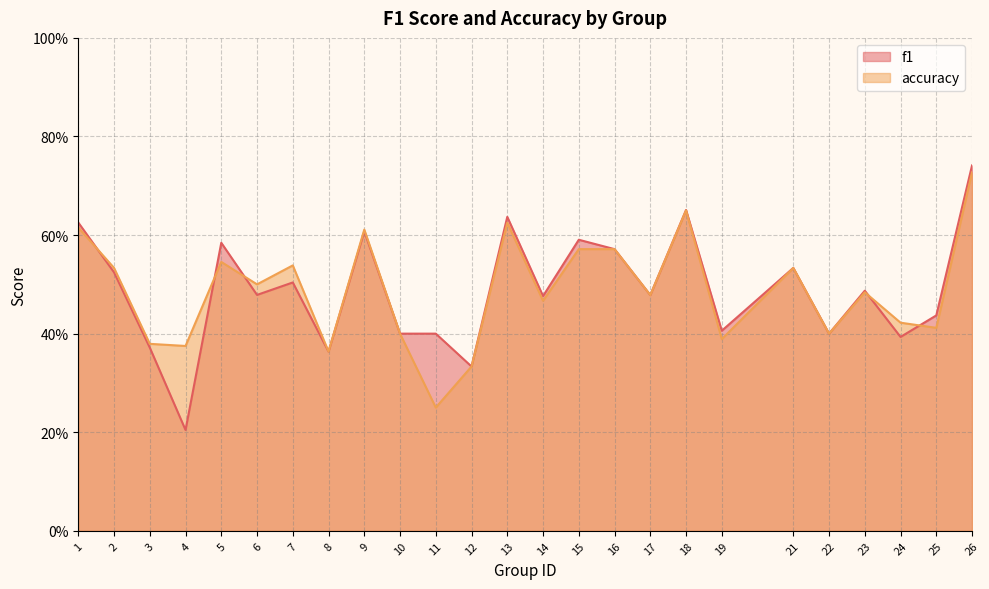

Between which two adjacent categories do accuracy and f1 first intersect?

1 and 2